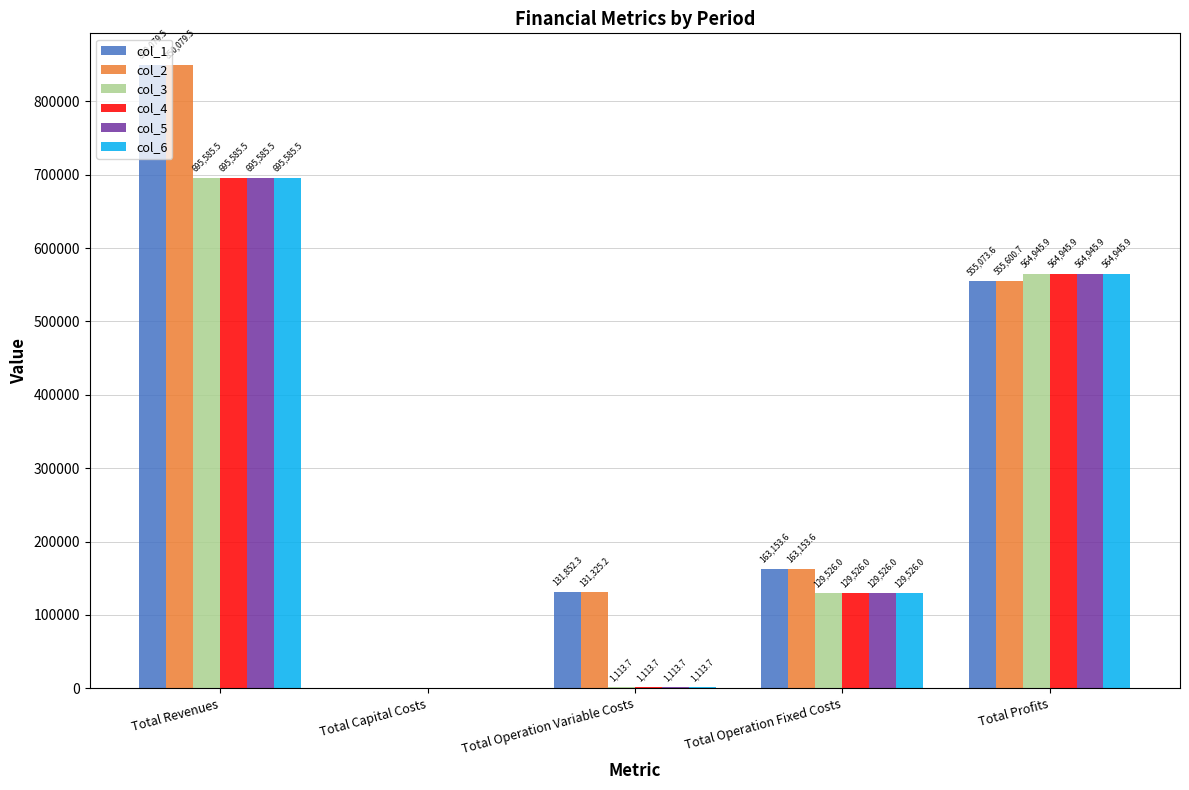

How many positive values does the col_4 series have?

4